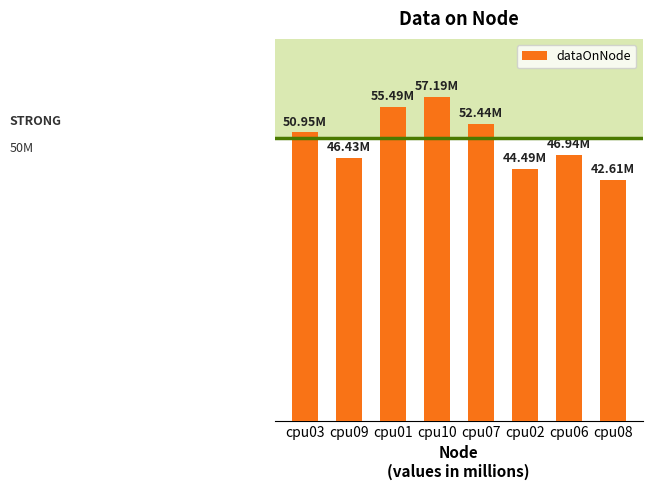

Rank the categories by value from highest to lowest.

cpu10, cpu01, cpu07, cpu03, cpu06, cpu09, cpu02, cpu08